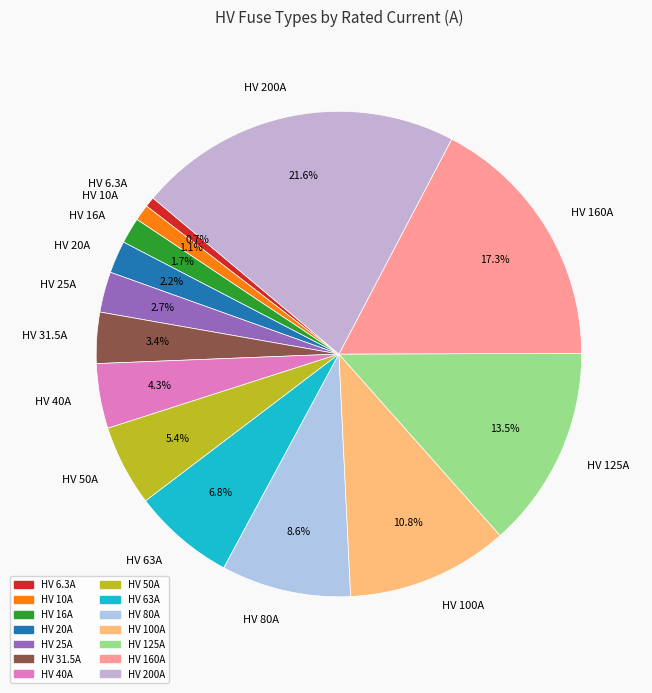

What percentage is NOT represented by HV 160A?

82.7%